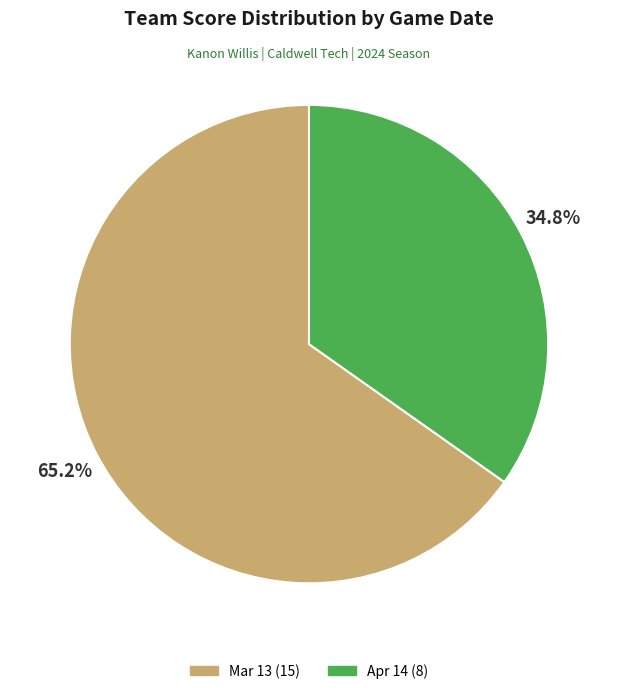

What is the total percentage of Mar 13 and Apr 14?

100.0%